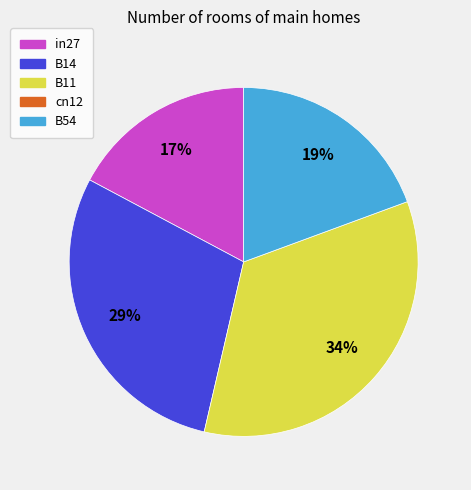

Is there any slice that represents more than half of the pie?

No